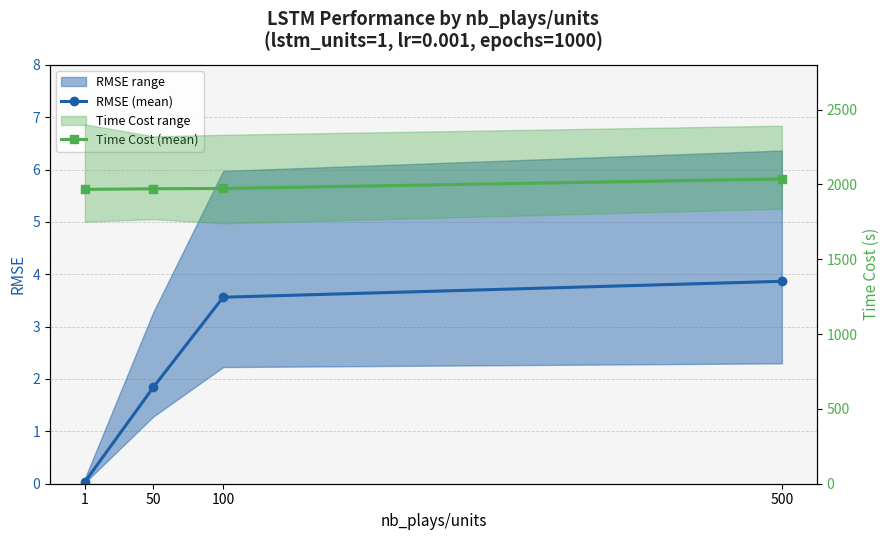

How many data points in RMSE (mean) are above 3?

2